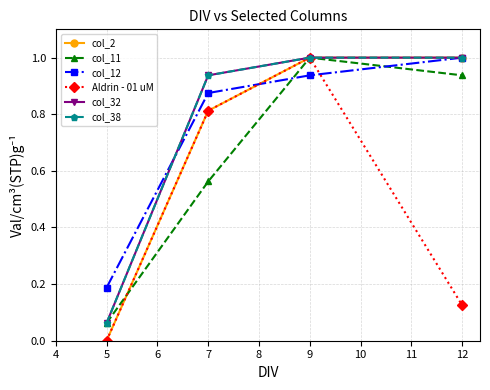

What is the difference between the maximum and minimum values in the col_2 series?

1.0